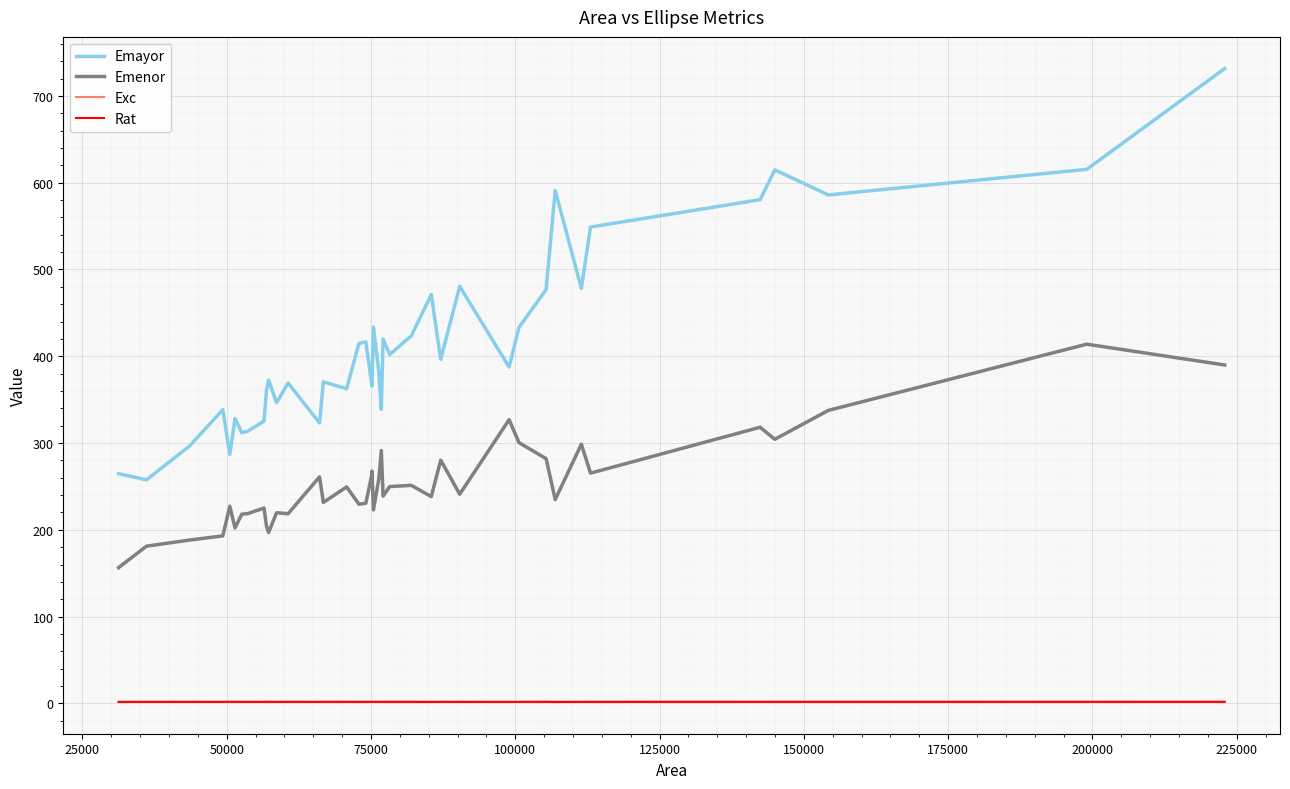

Is this an area chart (filled region under the line)?

No